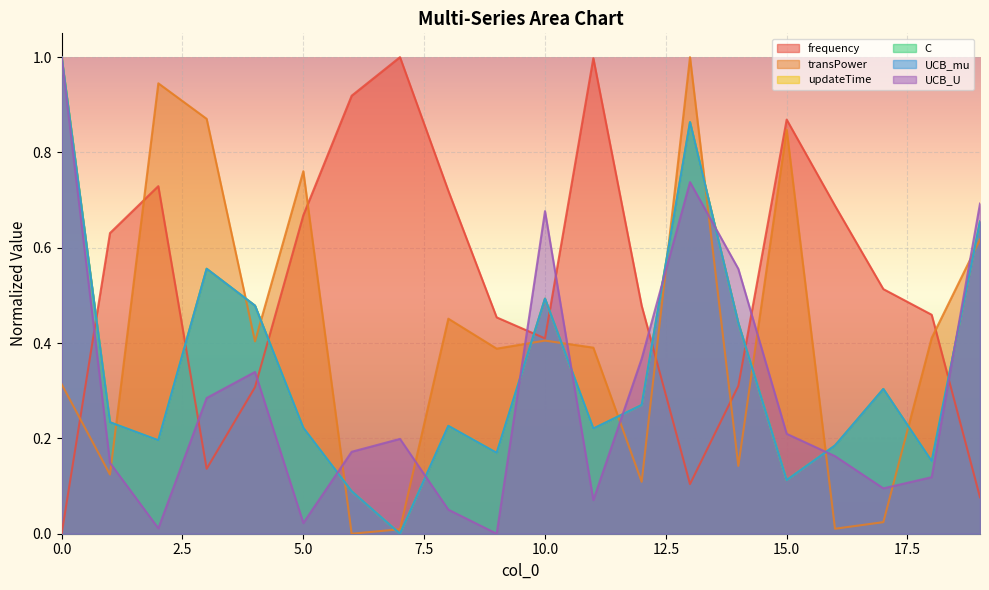

Between 13 and 18, which series saw the biggest shift?

UCB_mu